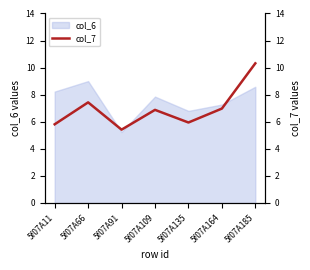

At which label is the value closest to 7?

5f07A164